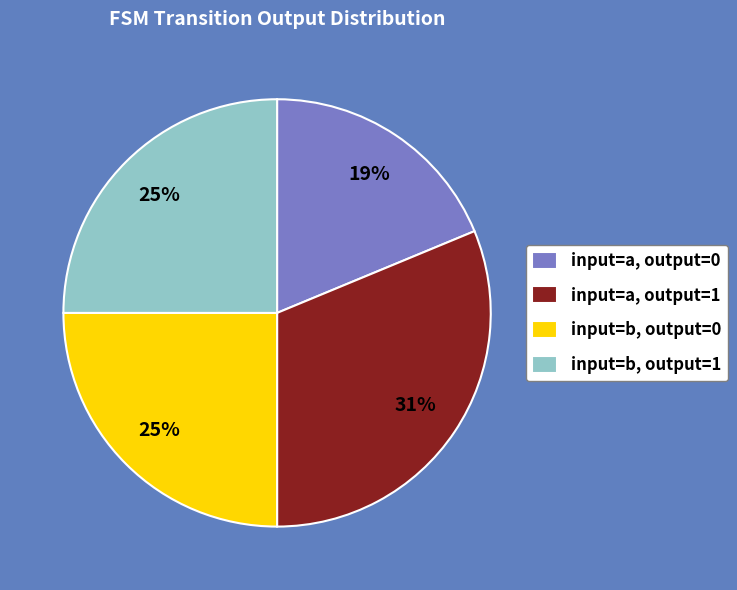

What is the smallest slice in the pie chart?

input=a, output=0